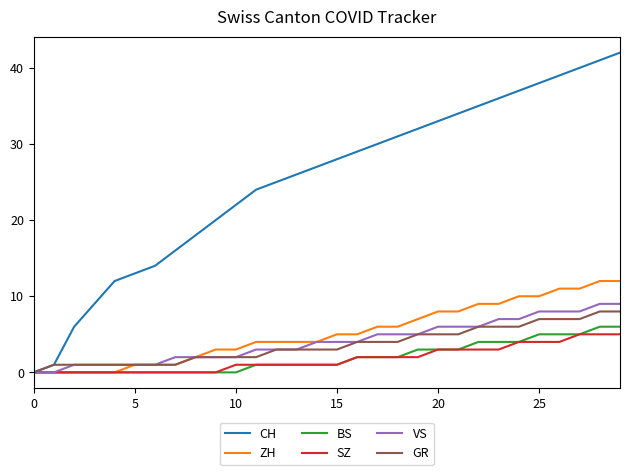

What is the highest value of the ZH series?

12